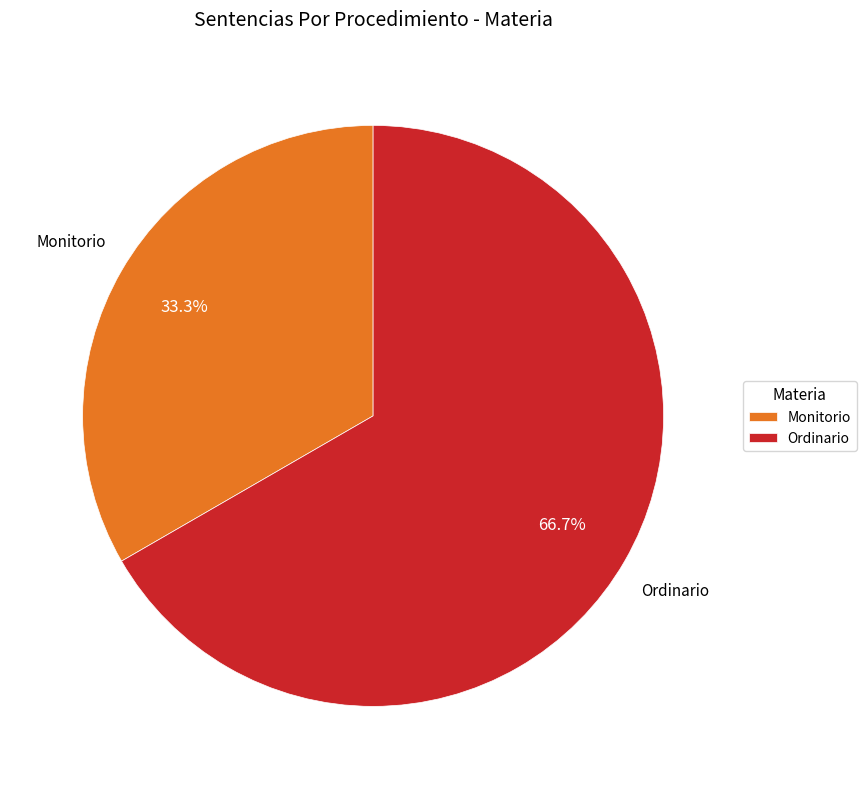

Does any single category account for the majority?

Yes